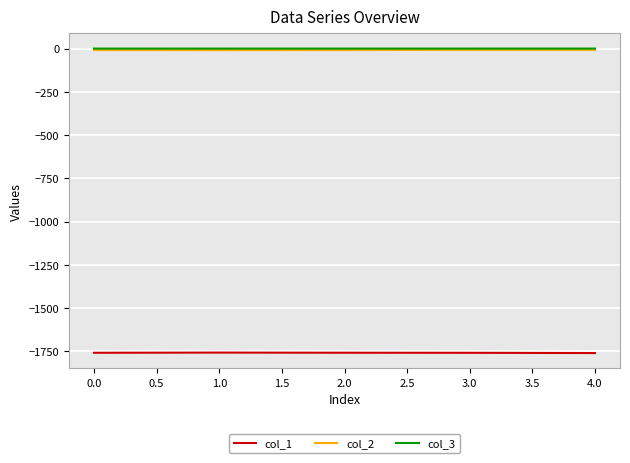

True or false: col_3 has more than 2 interior local peaks.

False